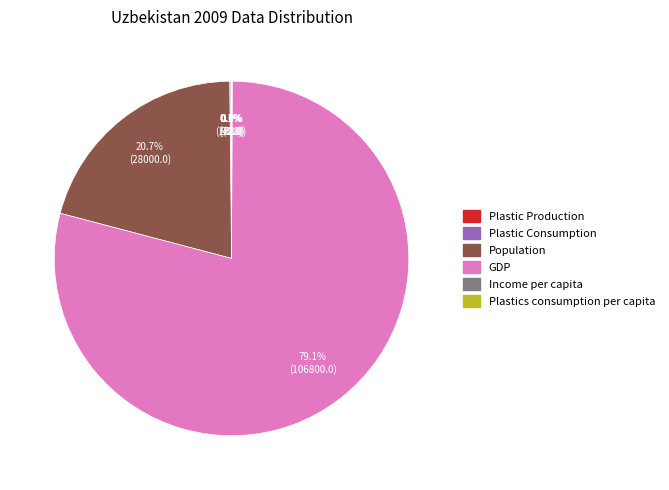

What is the largest slice in the pie chart?

GDP